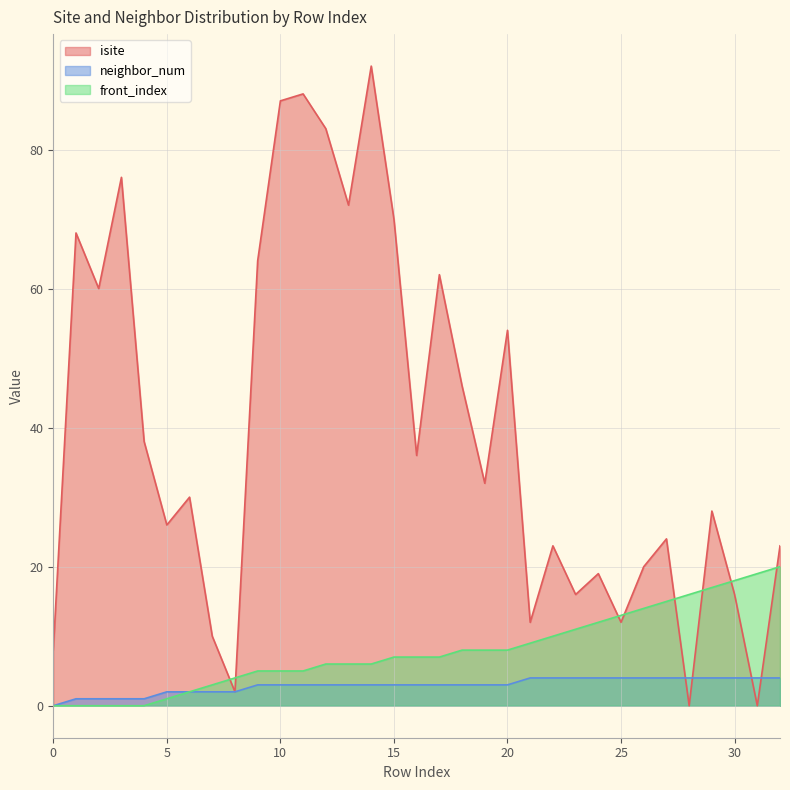

At 16, list the series in order from smallest to largest.

neighbor_num, front_index, isite